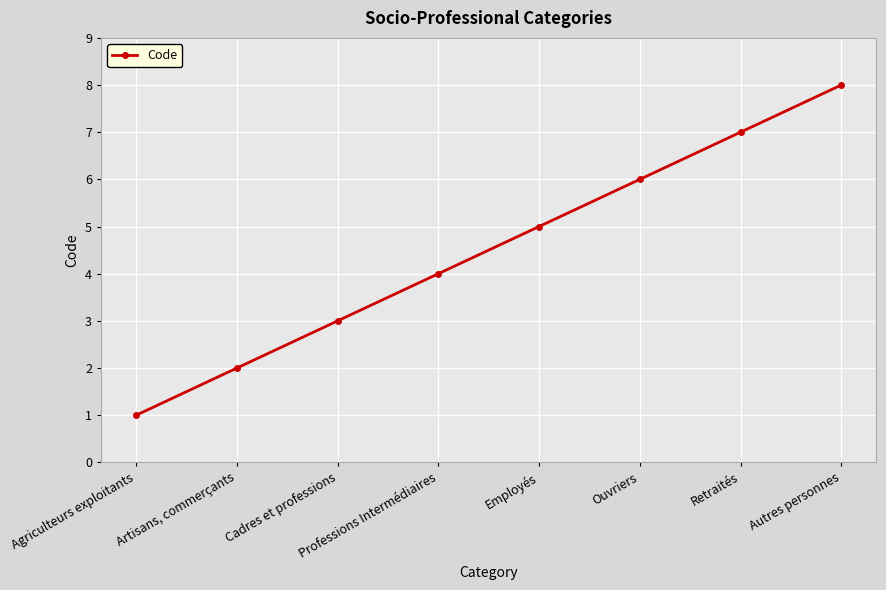

Rank the categories by value from lowest to highest.

Agriculteurs exploitants, Artisans, commerçants, Cadres et professions, Professions Intermédiaires, Employés, Ouvriers, Retraités, Autres personnes